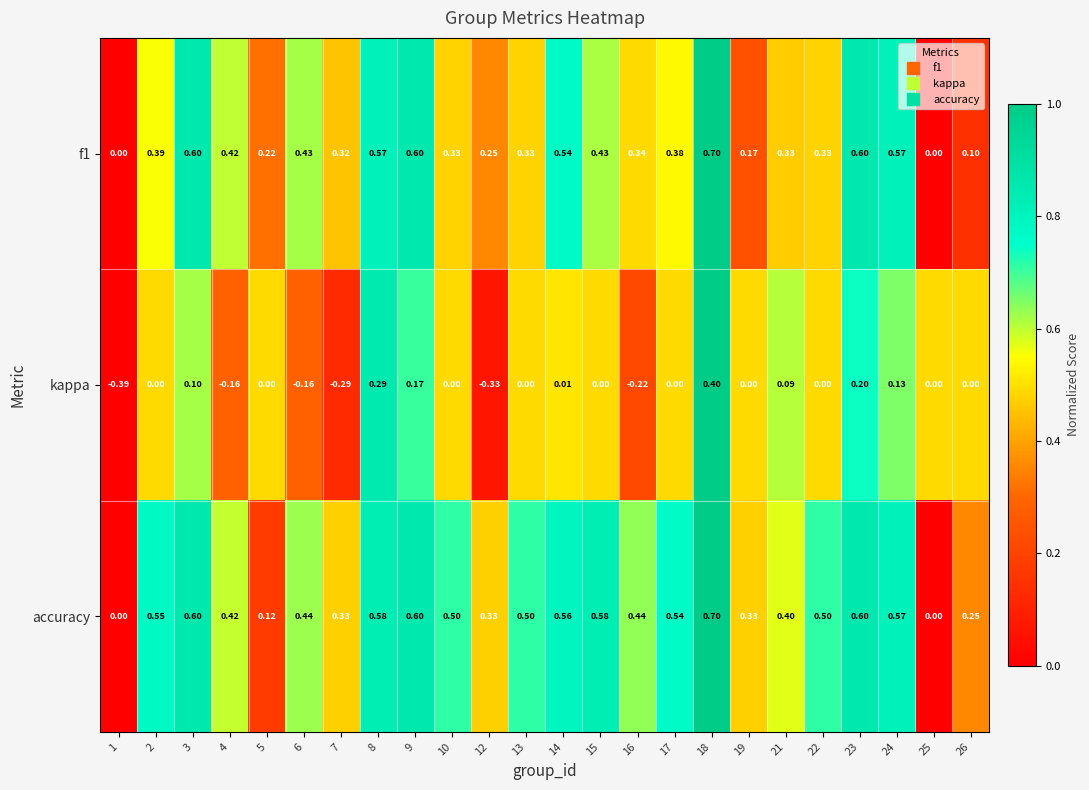

Which series has the largest range (max minus min)?

kappa